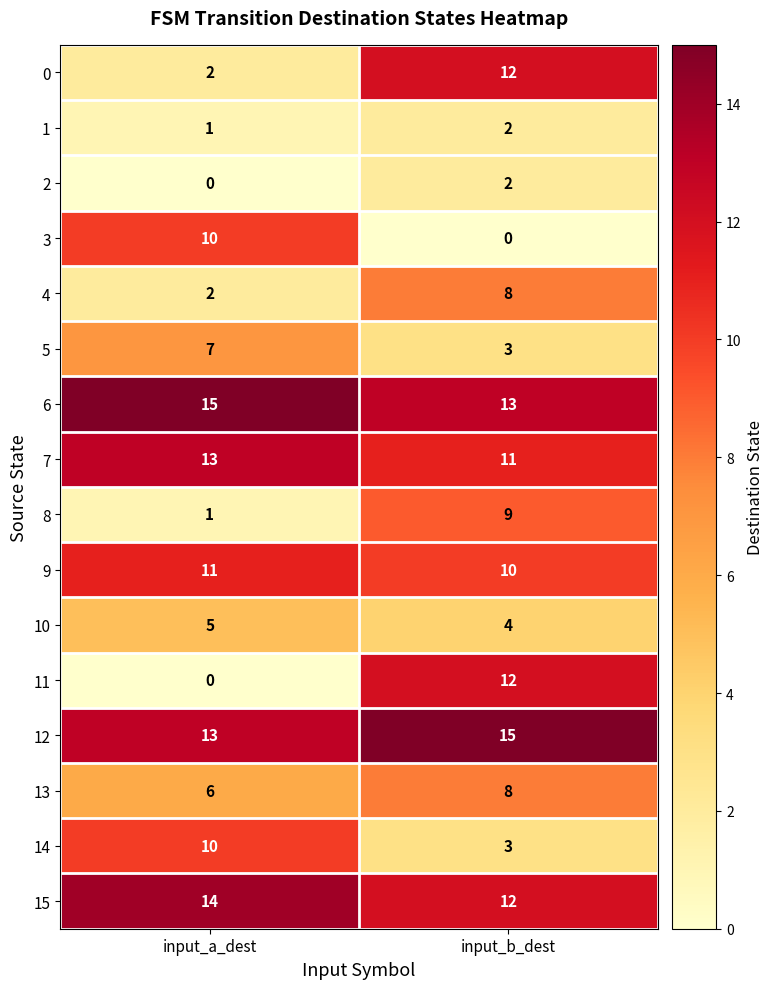

Rank the categories by 6 value from highest to lowest.

input_a_dest, input_b_dest